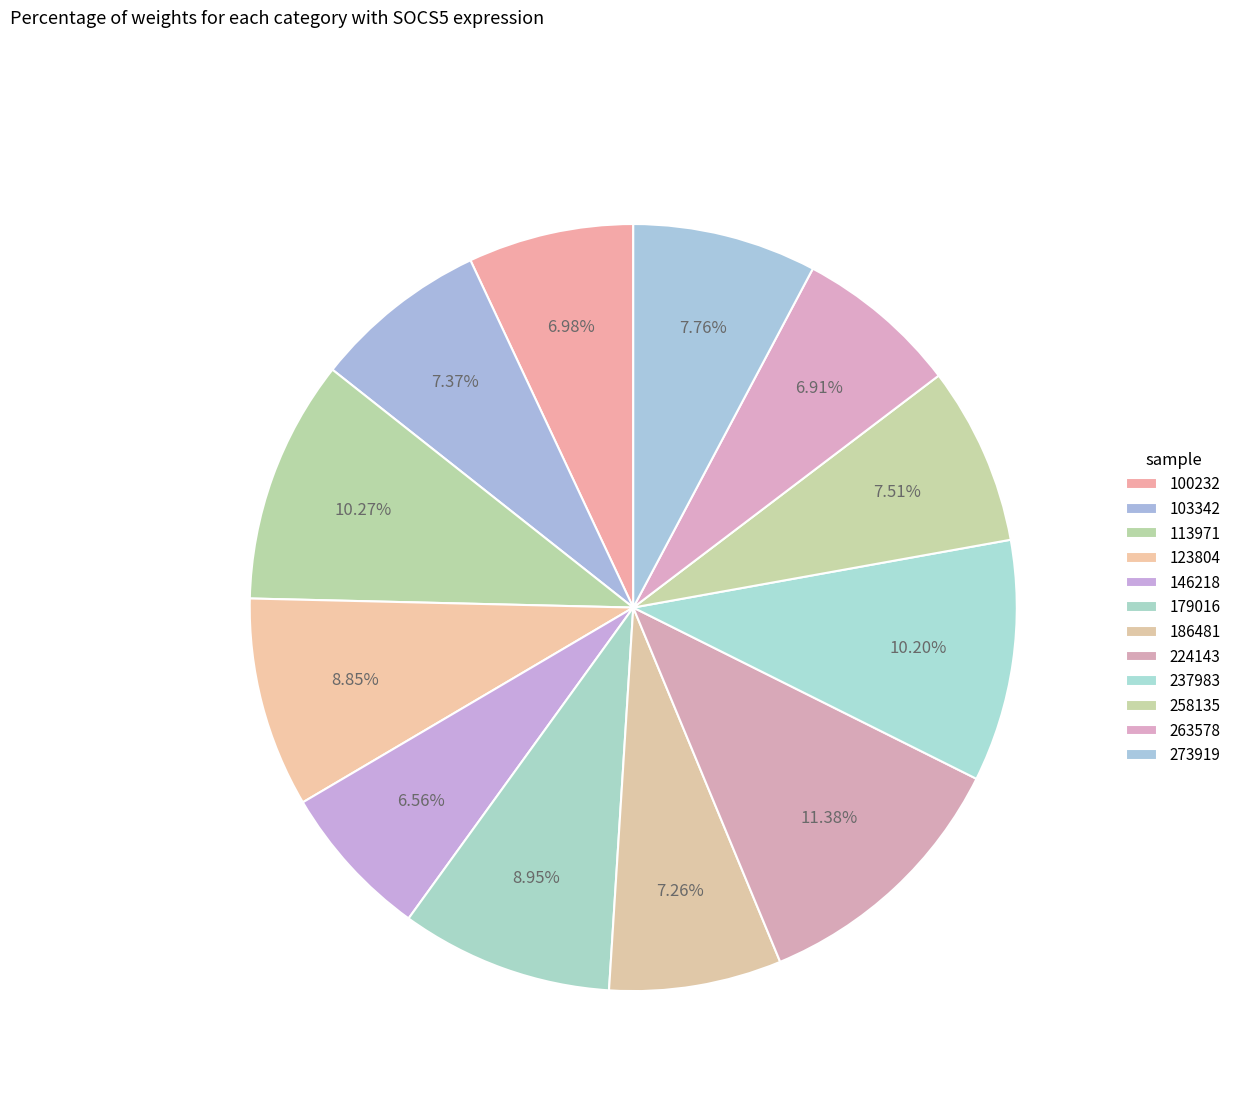

Combined, do 123804 and 263578 account for over 50%?

No